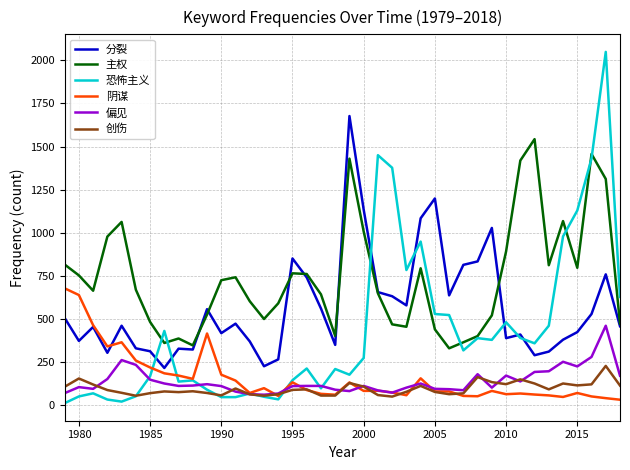

Rank the series by their maximum value, from highest to lowest.

恐怖主义, 分裂, 主权, 阴谋, 偏见, 创伤